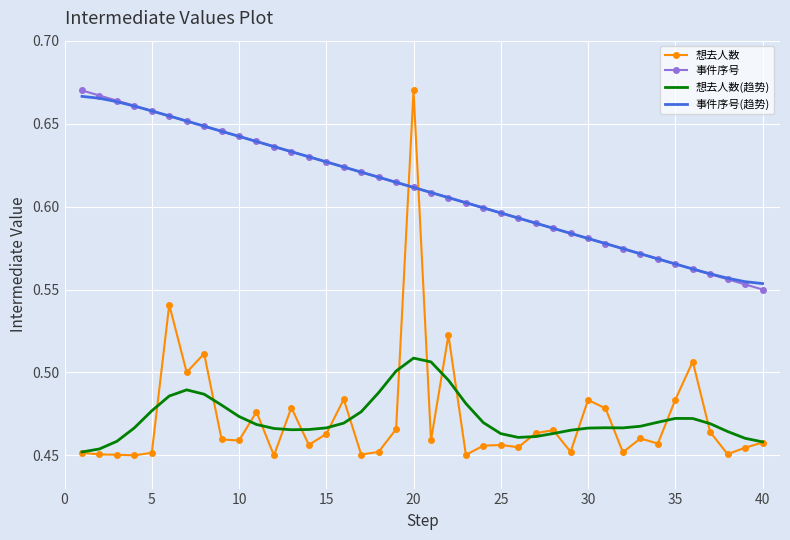

True or false: 事件序号 and 想去人数 intersect in this chart.

True